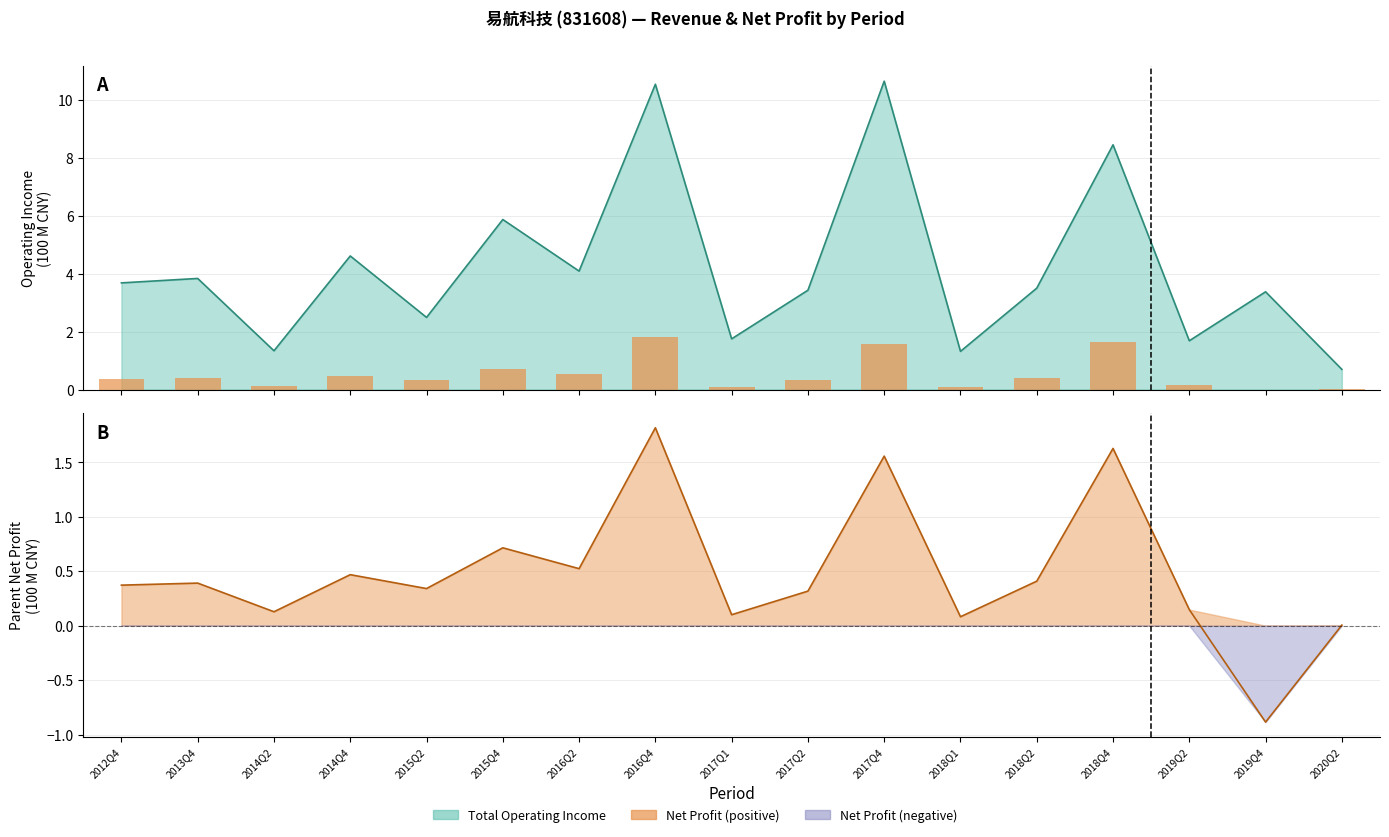

Are the bars grouped side by side (vs. stacked)?

No